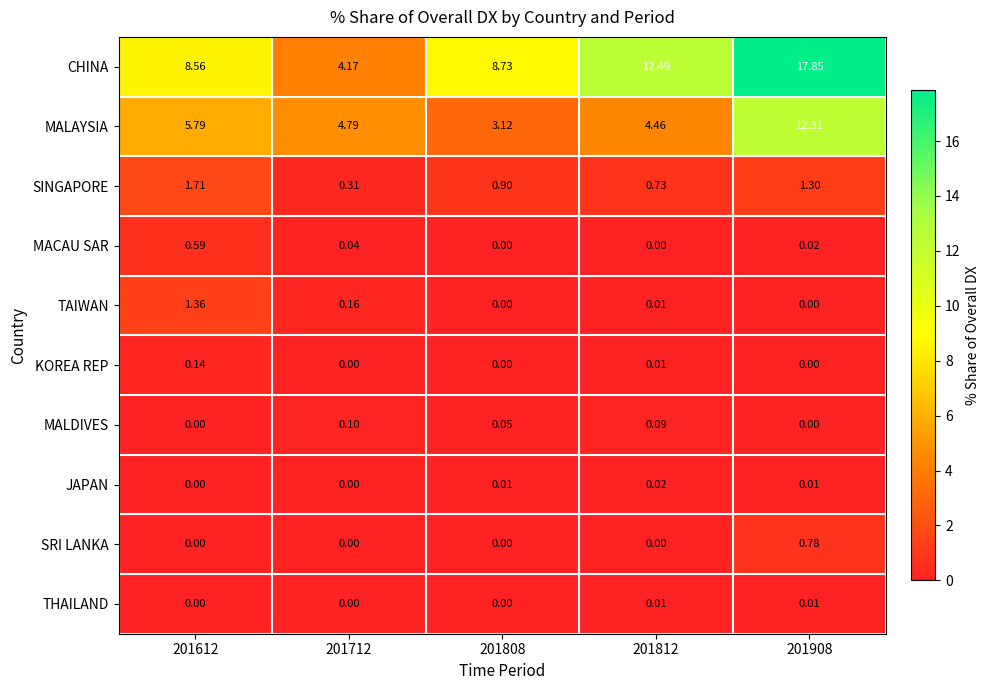

Which series has the widest spread of values?

CHINA